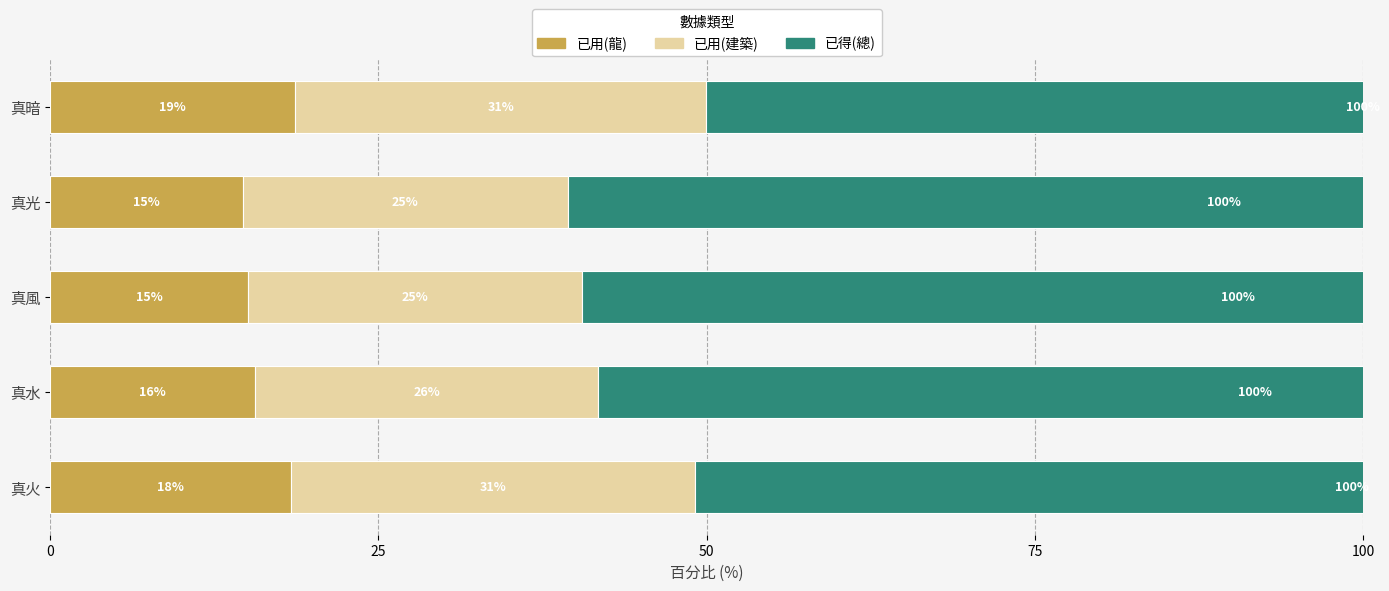

What is the value of the 已用(龍) bar at the 3rd from the left?

15.1